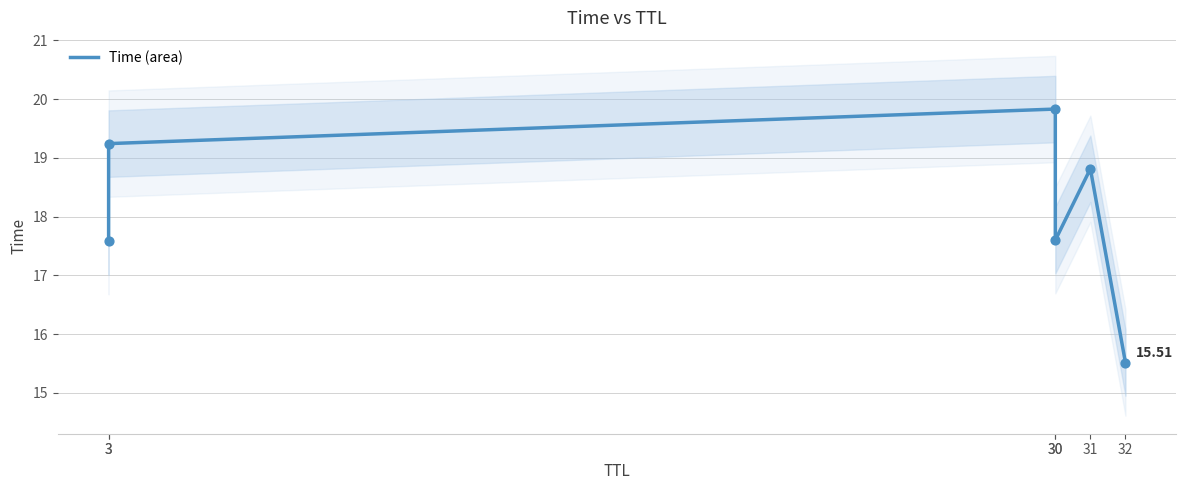

What is the change in value from 3 to 31?

+1.2